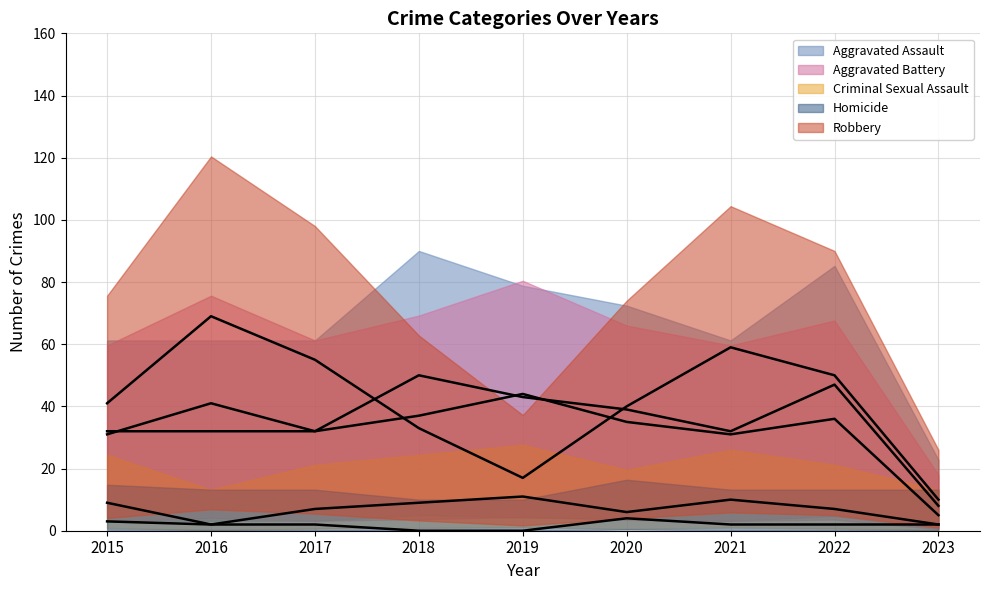

What is the total value across all series at 2017?

128